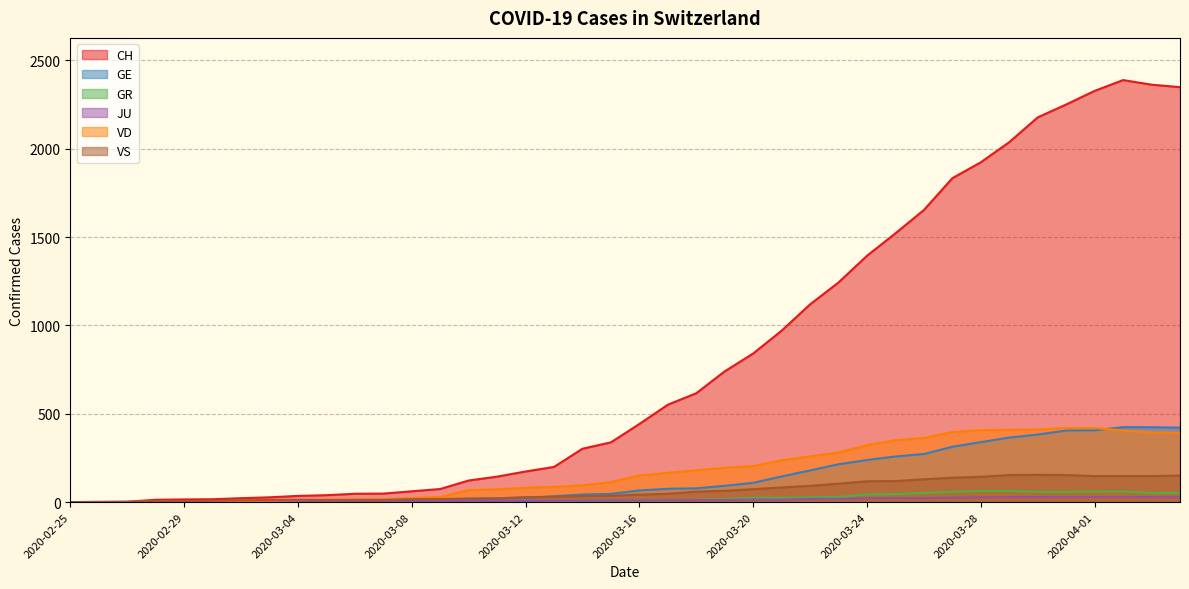

Which series has the largest total across all categories?

CH